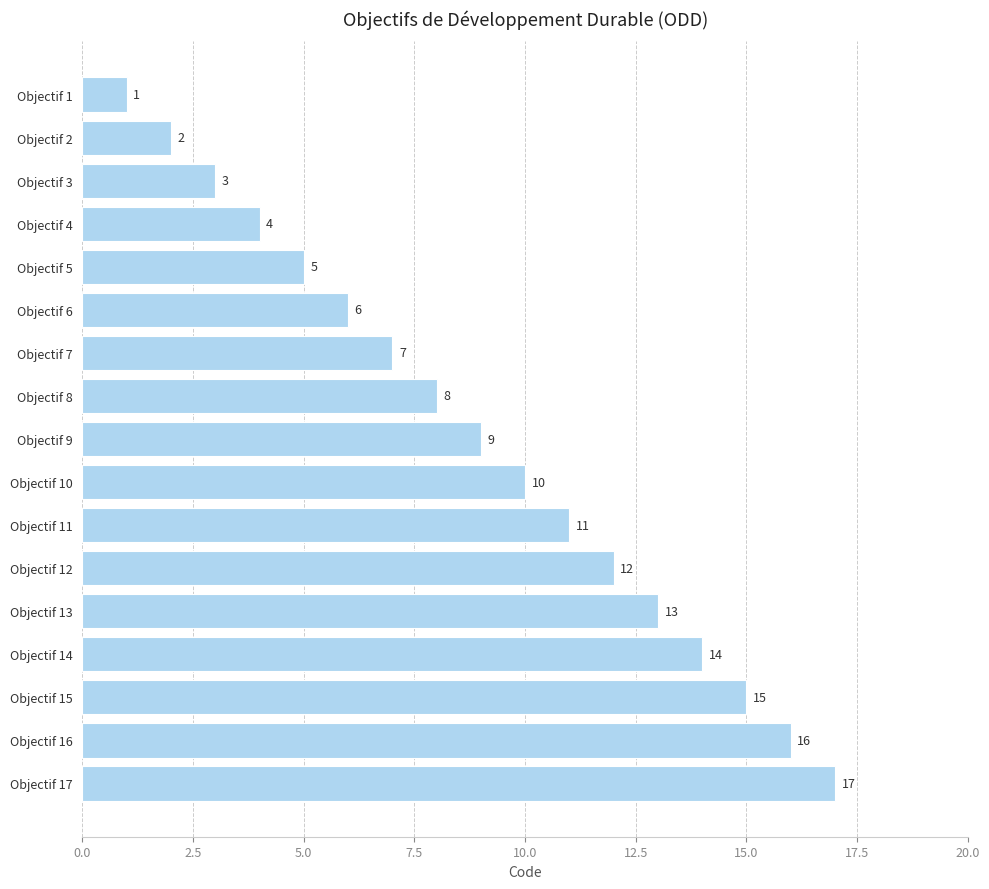

What is the difference between the maximum and minimum values?

16